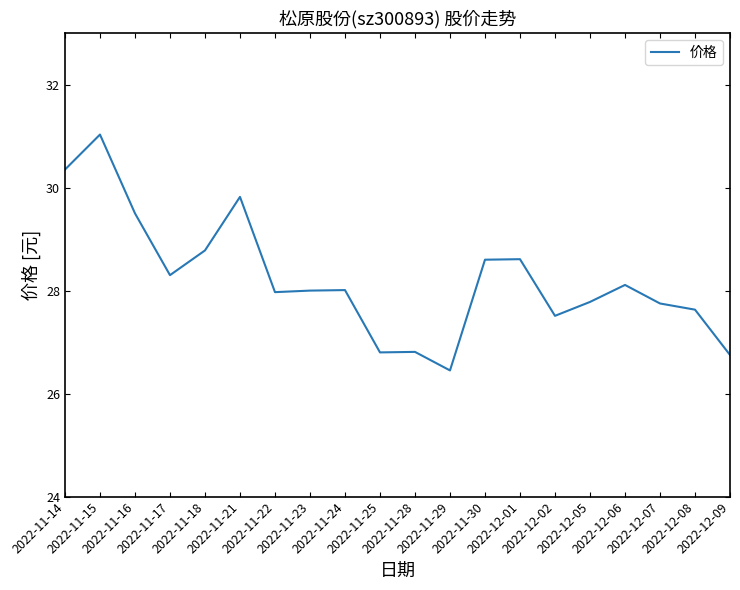

Count the number of categories in the chart.

20